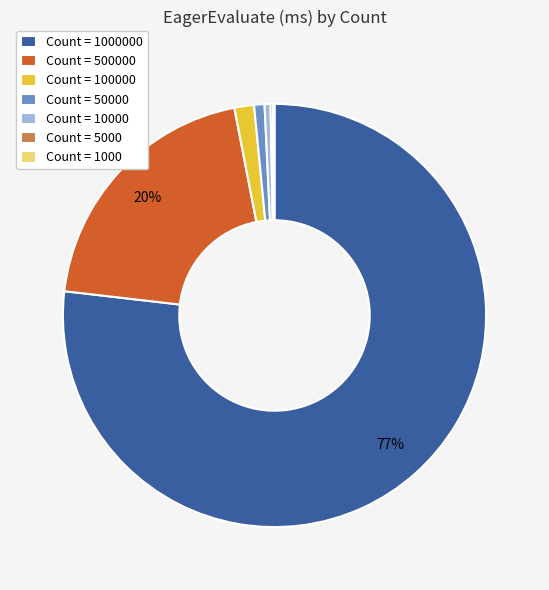

To the nearest percent, what is the average slice percentage?

14%